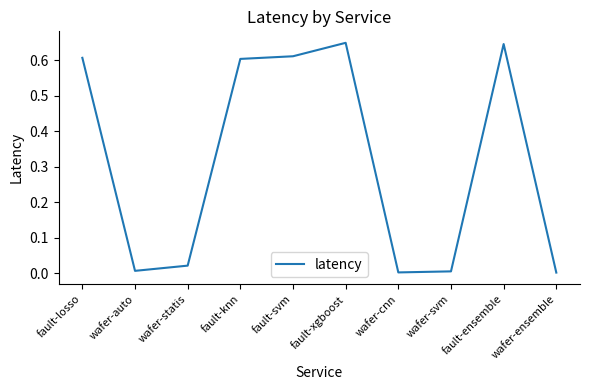

Is it true that the value at wafer-statis is 0.0?

True